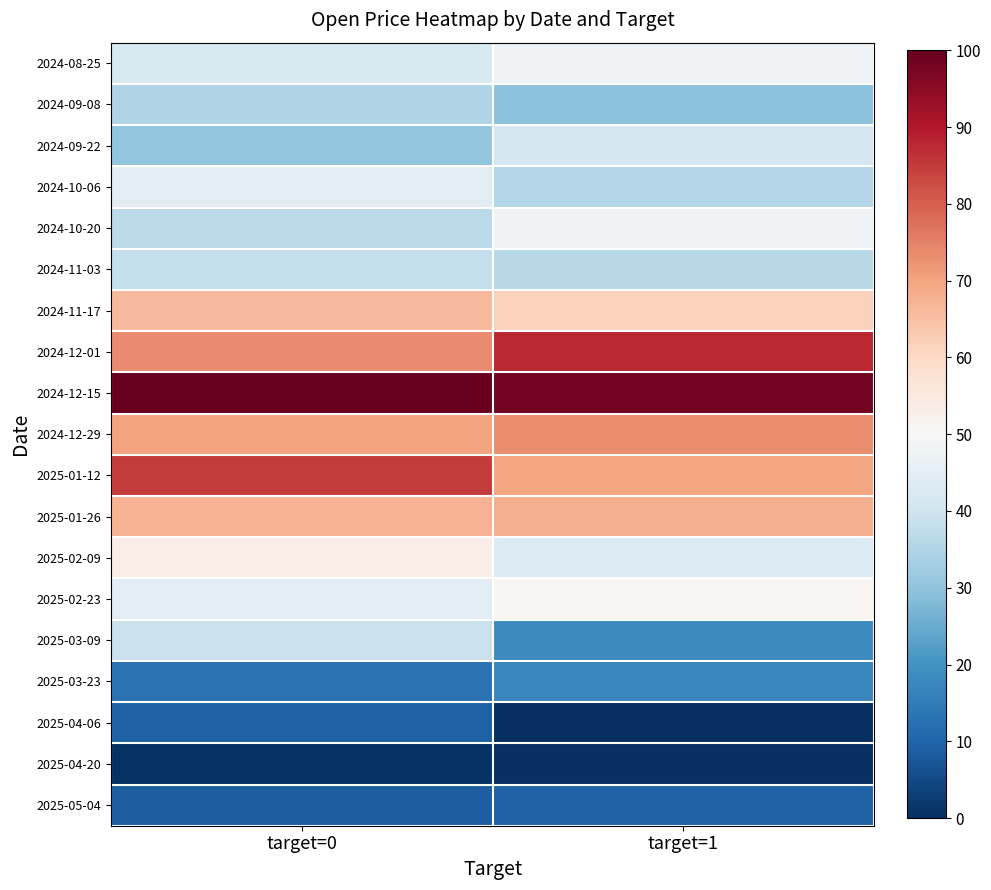

What is the difference between the highest and lowest values at target=0?

99.3